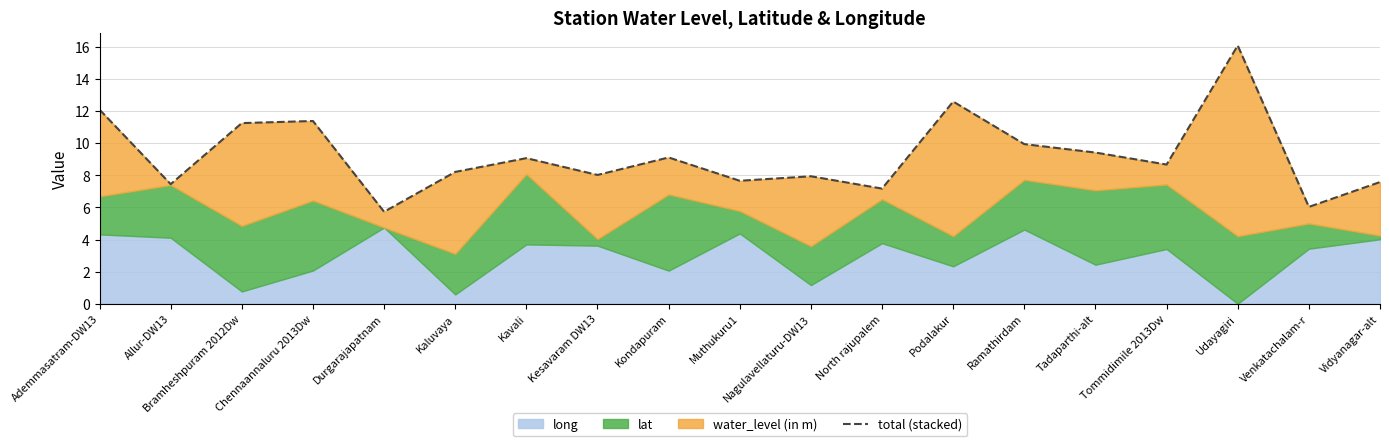

How many interior local valleys (lower than both neighbors) does the data have?

7